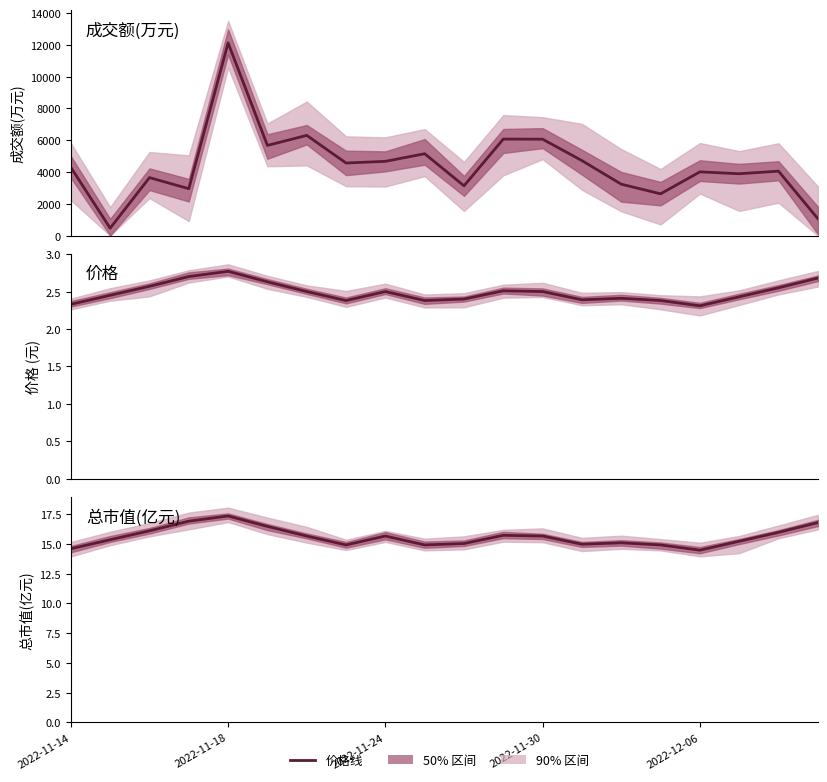

What is the value of the 价格 point at the 7th from the left?

2.5